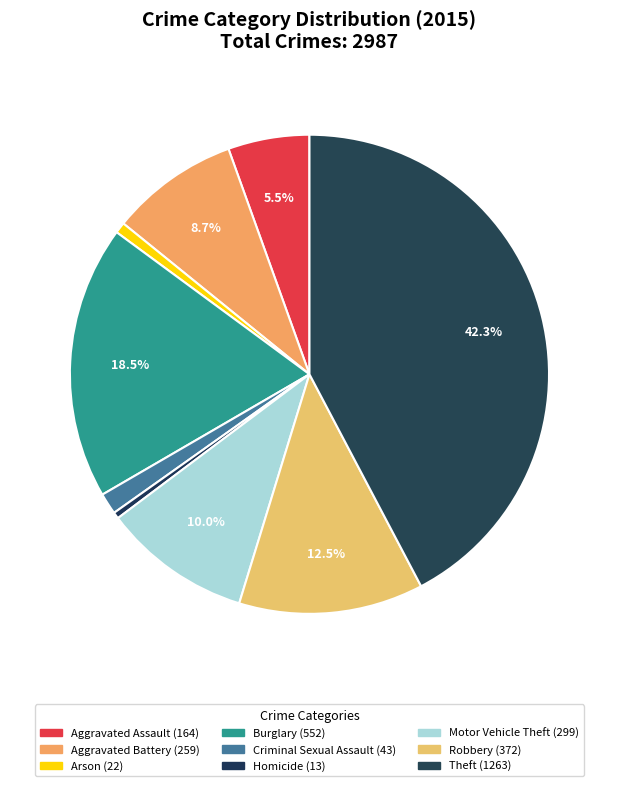

Is there any slice that represents more than half of the pie?

No